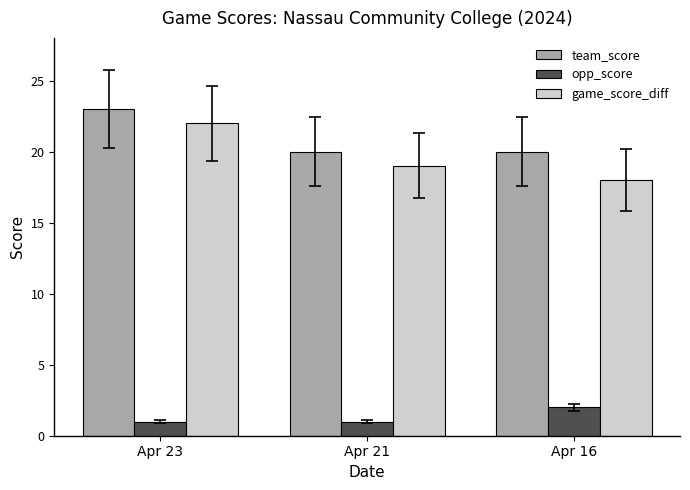

Reading right to left, transcribe all the data shown in this chart.

team_score: 20	20	23
opp_score: 2	1	1
game_score_diff: 18	19	22